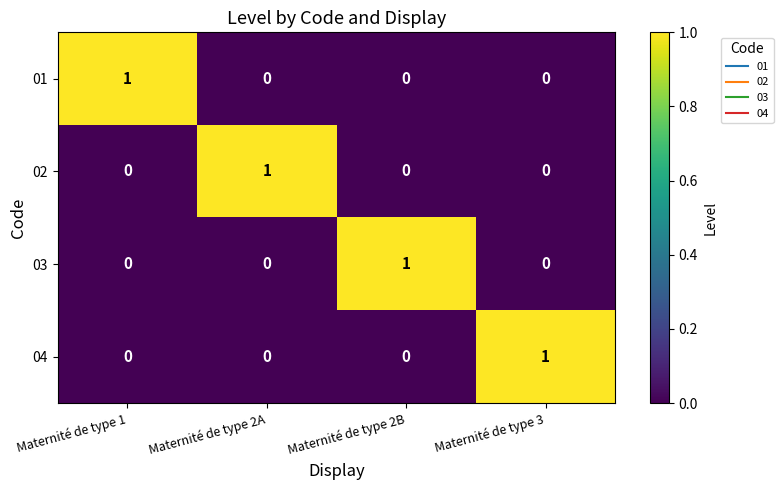

Reading left to right, extract all data points from this chart.

01: 1	0	0	0
02: 0	1	0	0
03: 0	0	1	0
04: 0	0	0	1